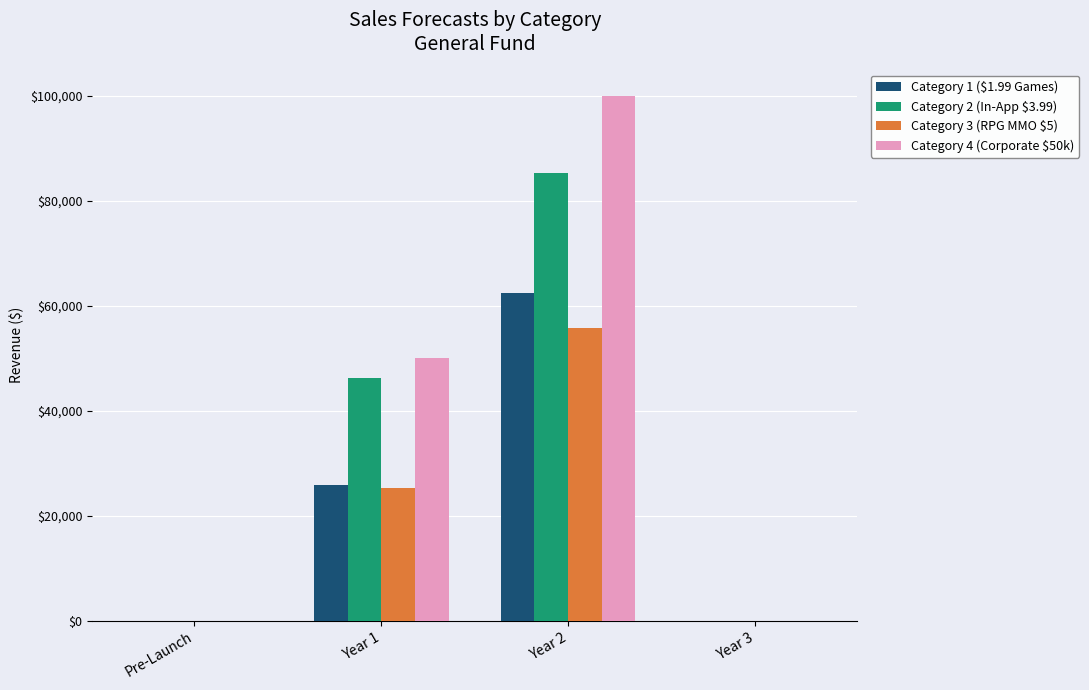

What is the highest value of the Category 1 ($1.99 Games) series?

62487.5